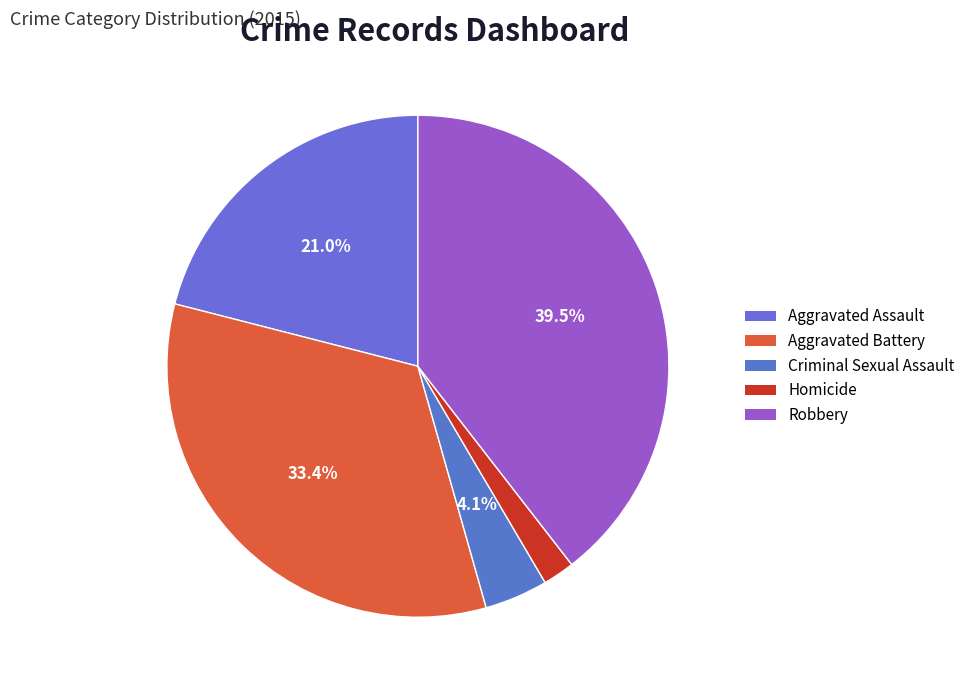

Which category has the biggest portion of the pie?

Robbery